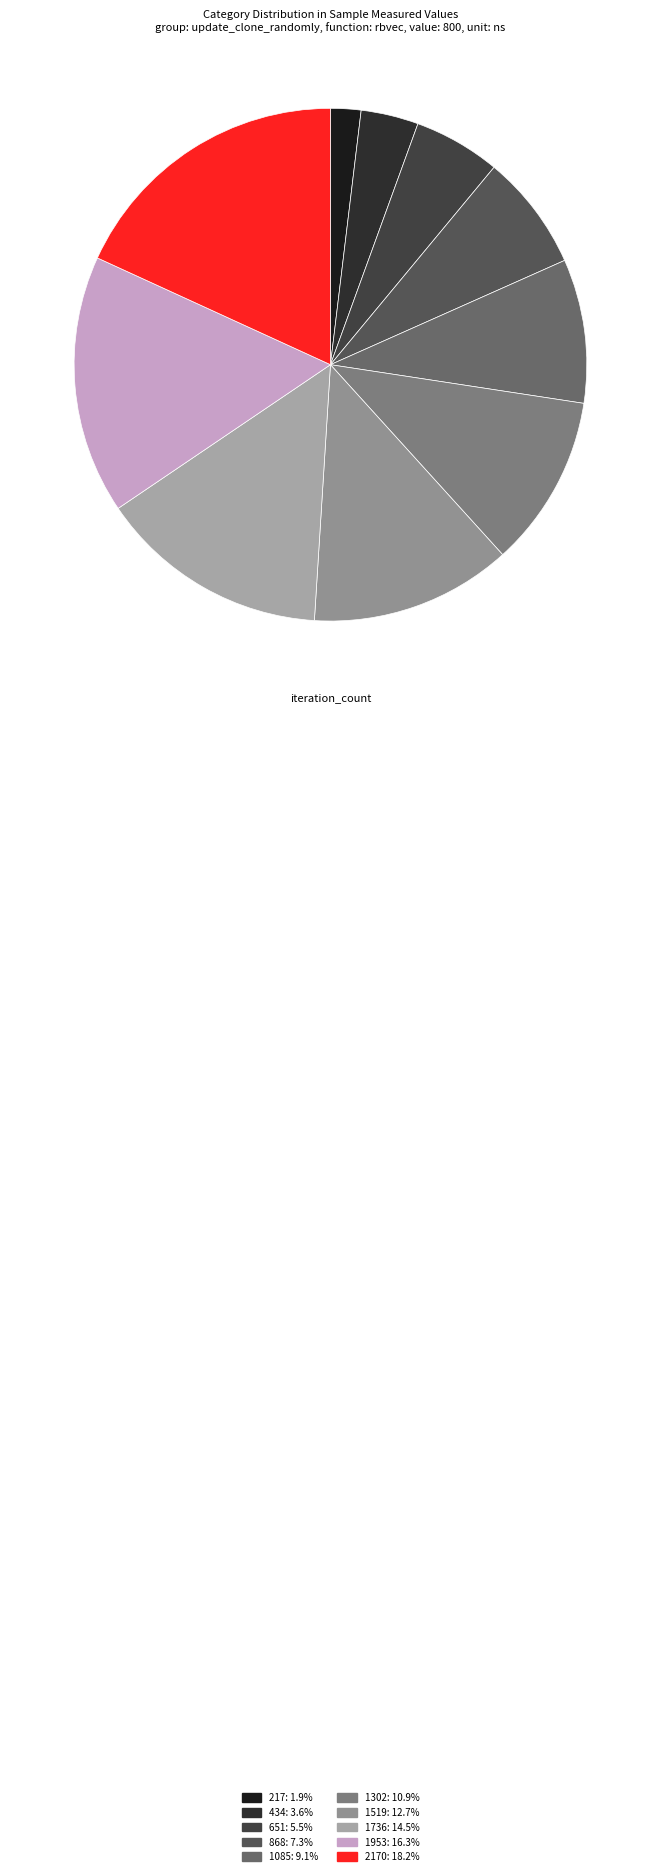

How many segments does this pie chart have?

10